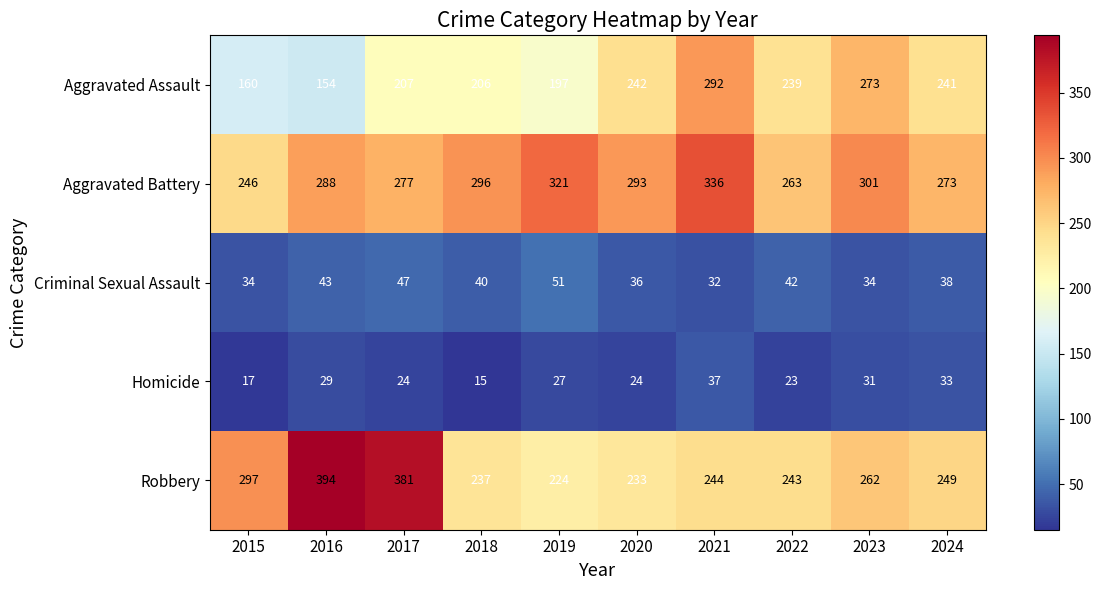

At which label does Aggravated Assault reach its peak?

2021